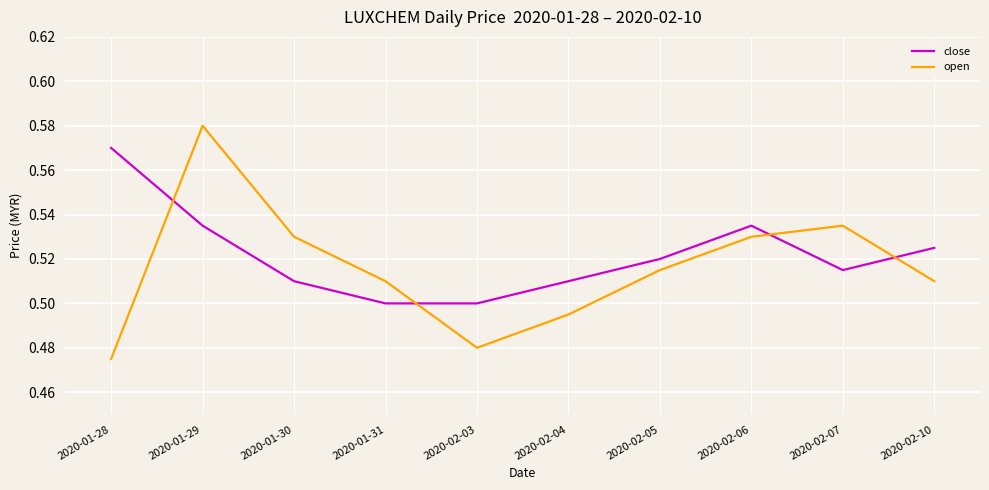

At which category does the chart reach its peak across all series?

2020-01-29